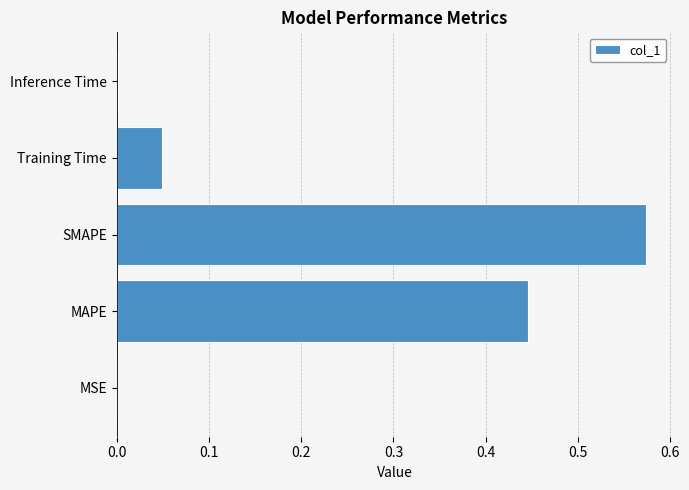

At which category does the chart reach its peak across all series?

SMAPE